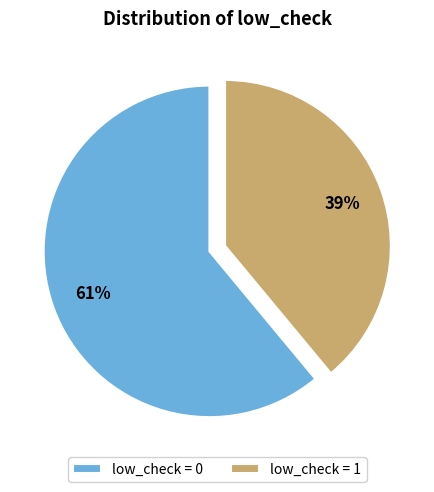

The low_check = 1 slice represents 39% of the pie. True or false?

True